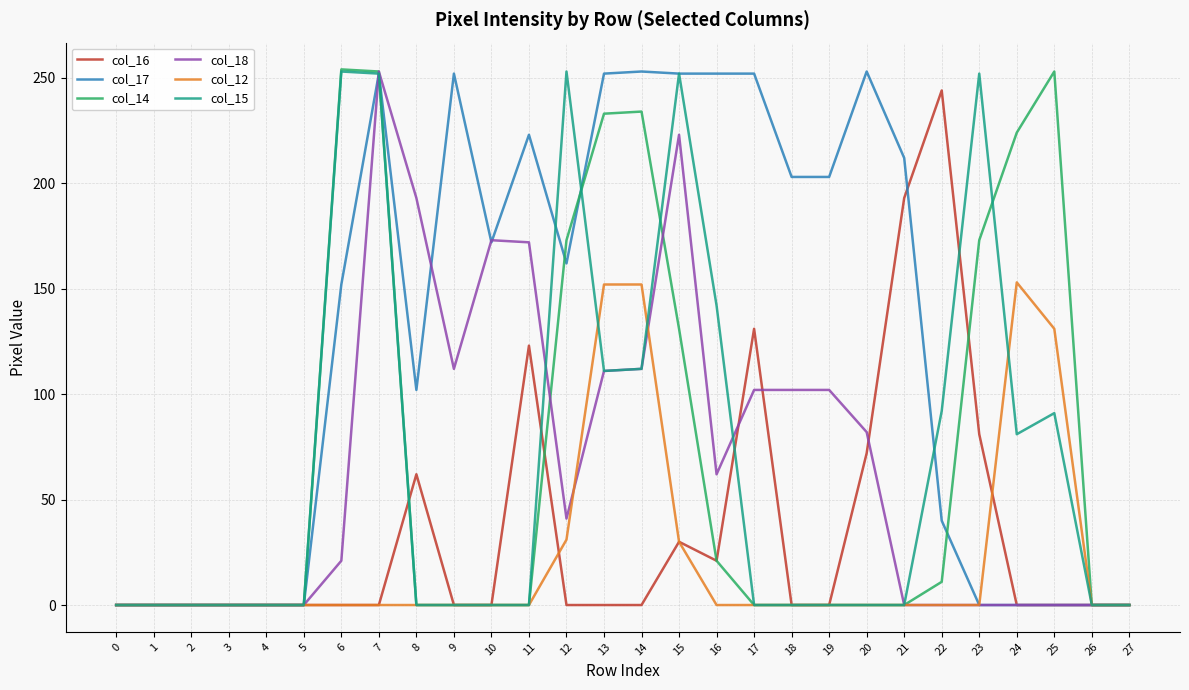

Between 7 and 11, which series saw the biggest shift?

col_14